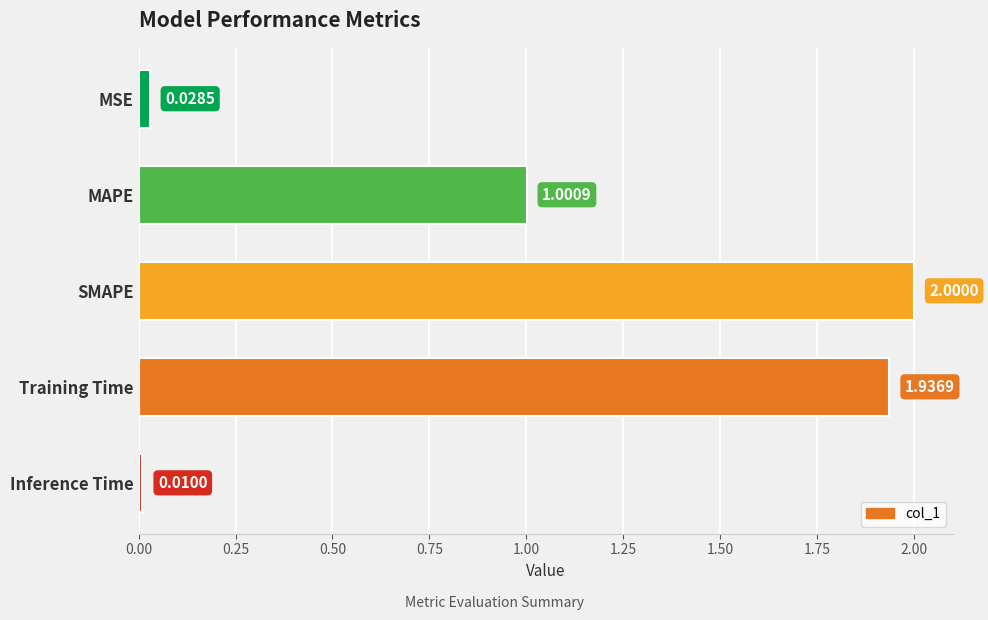

Approximately how many times larger is the value at MAPE compared to Training Time?

0.5